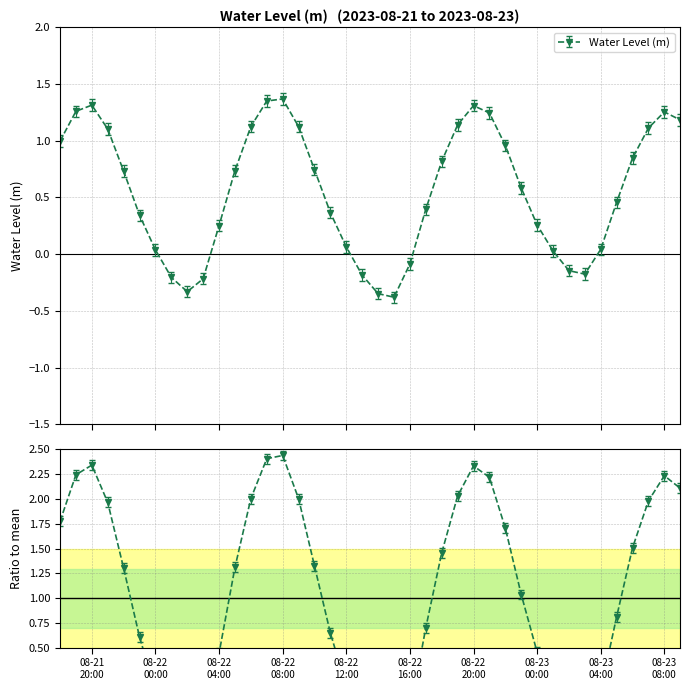

Rank the categories by value from lowest to highest.

2023-08-22 15:00:00, 2023-08-22 14:00:00, 2023-08-22 02:00:00, 2023-08-22 03:00:00, 2023-08-22 01:00:00, 2023-08-22 13:00:00, 2023-08-23 03:00:00, 2023-08-23 02:00:00, 2023-08-22 16:00:00, 2023-08-23 01:00:00, 2023-08-22 00:00:00, 2023-08-23 04:00:00, 2023-08-22 12:00:00, 2023-08-22 04:00:00, 2023-08-23 00:00:00, 2023-08-21 23:00:00, 2023-08-22 11:00:00, 2023-08-22 17:00:00, 2023-08-23 05:00:00, 2023-08-22 23:00:00, 2023-08-21 22:00:00, 2023-08-22 05:00:00, 2023-08-22 10:00:00, 2023-08-22 18:00:00, 2023-08-23 06:00:00, 2023-08-22 22:00:00, 2023-08-21 18:00:00, 2023-08-21 21:00:00, 2023-08-23 07:00:00, 2023-08-22 09:00:00, 2023-08-22 06:00:00, 2023-08-22 19:00:00, 2023-08-23 09:00:00, 2023-08-22 21:00:00, 2023-08-23 08:00:00, 2023-08-21 19:00:00, 2023-08-22 20:00:00, 2023-08-21 20:00:00, 2023-08-22 07:00:00, 2023-08-22 08:00:00